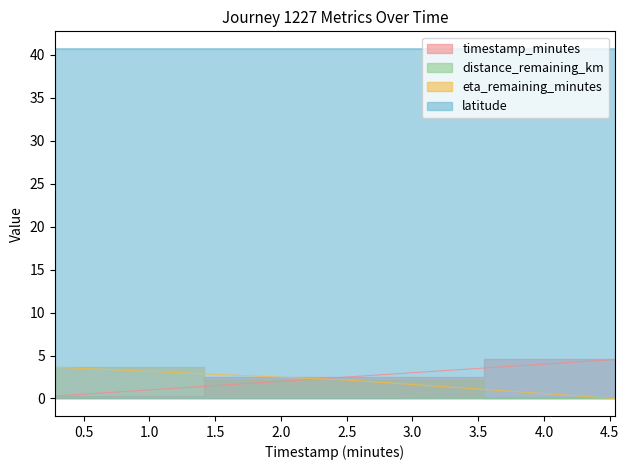

How many values in distance_remaining_km are above zero?

2